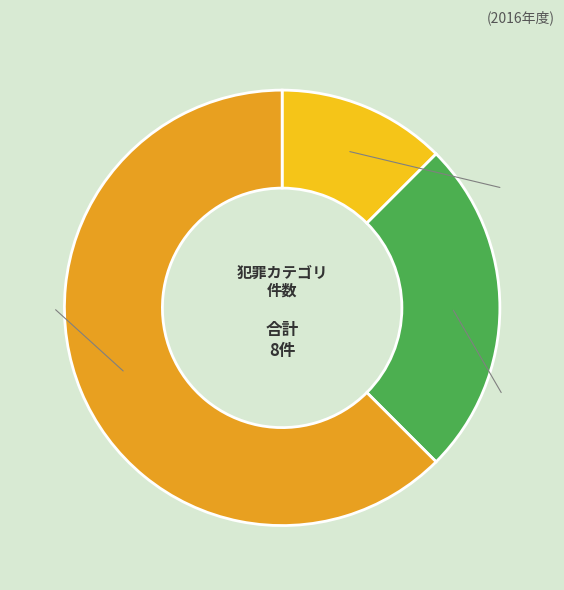

Rank the categories by value from highest to lowest.

Robbery, Aggravated Battery, Aggravated Assault